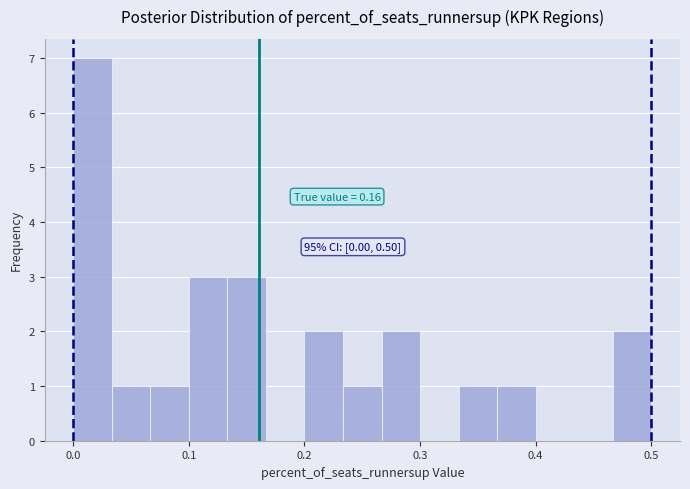

Around what value on the x-axis is the tallest bar? Give the approximate position of its centre, as read against the axis.

0.02